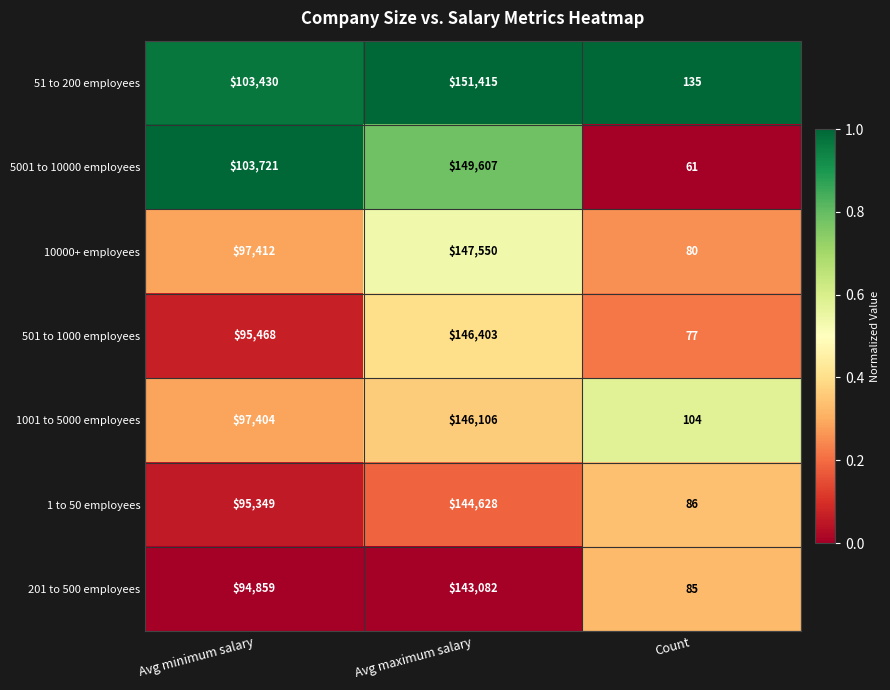

What is the spread (max minus min) of values at Count?

74